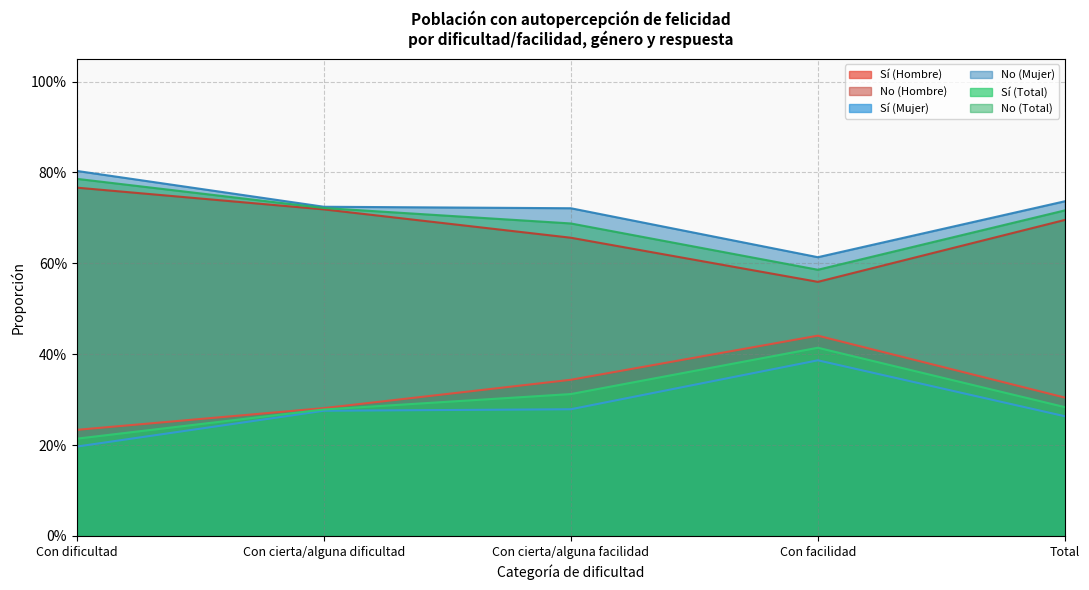

Which series has the widest spread of values?

No (Hombre)